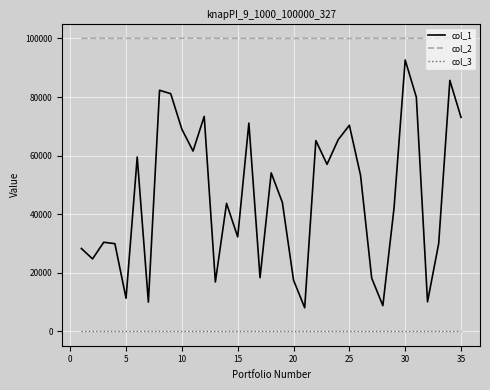

What is the maximum value shown in the chart?

100100